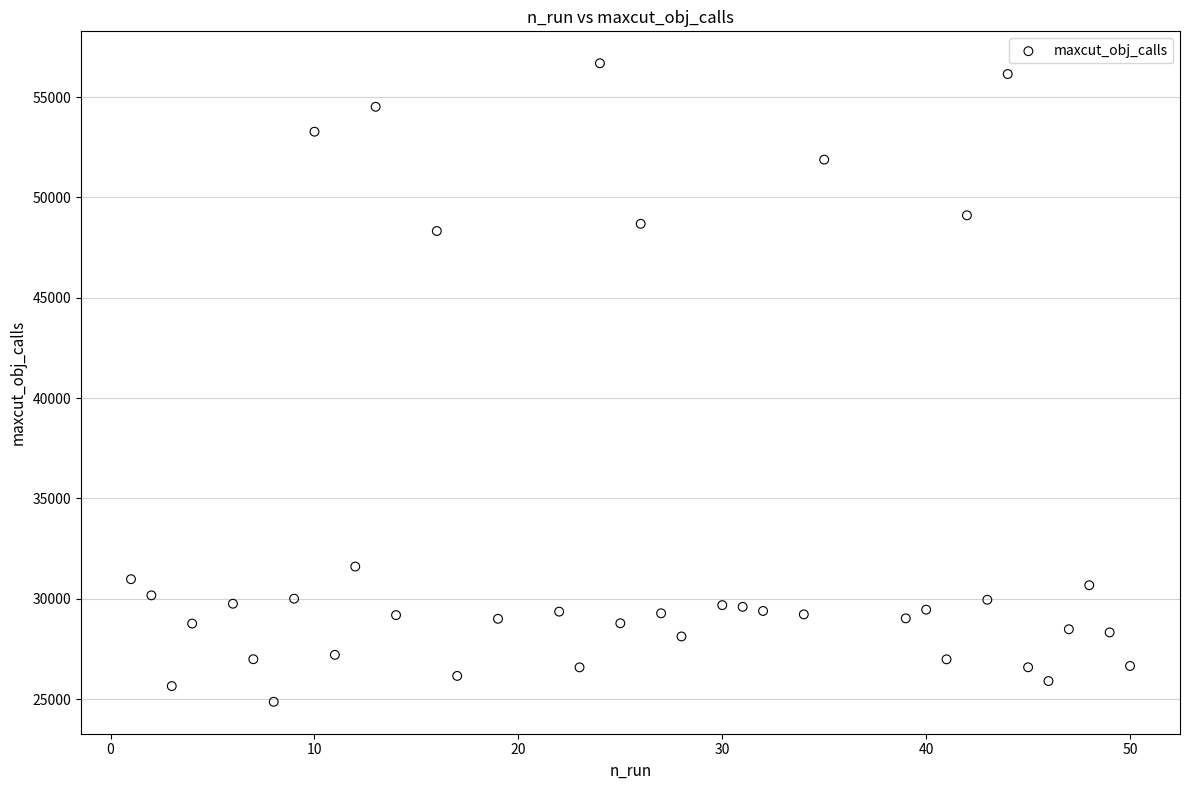

What is the range of Y values (max minus min)?

31818